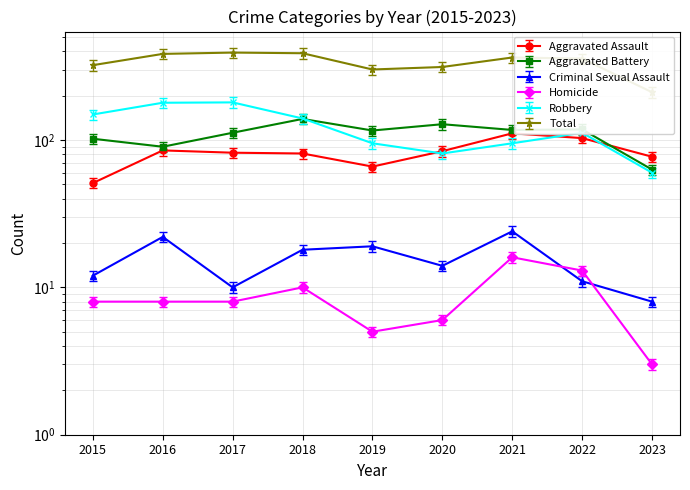

How many lines are shown in the chart?

6